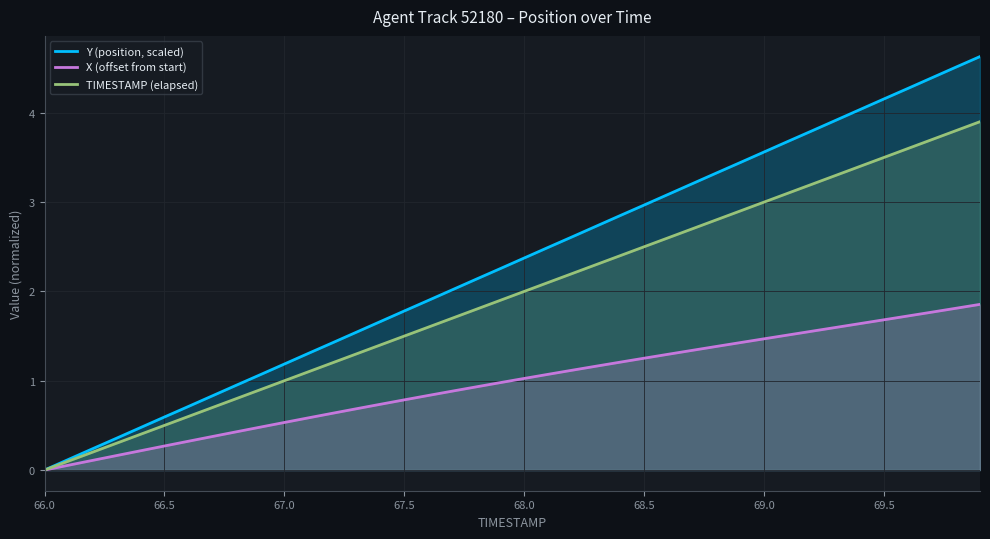

What is the value of the X (offset from start) point at the 34th from the left?

1.6